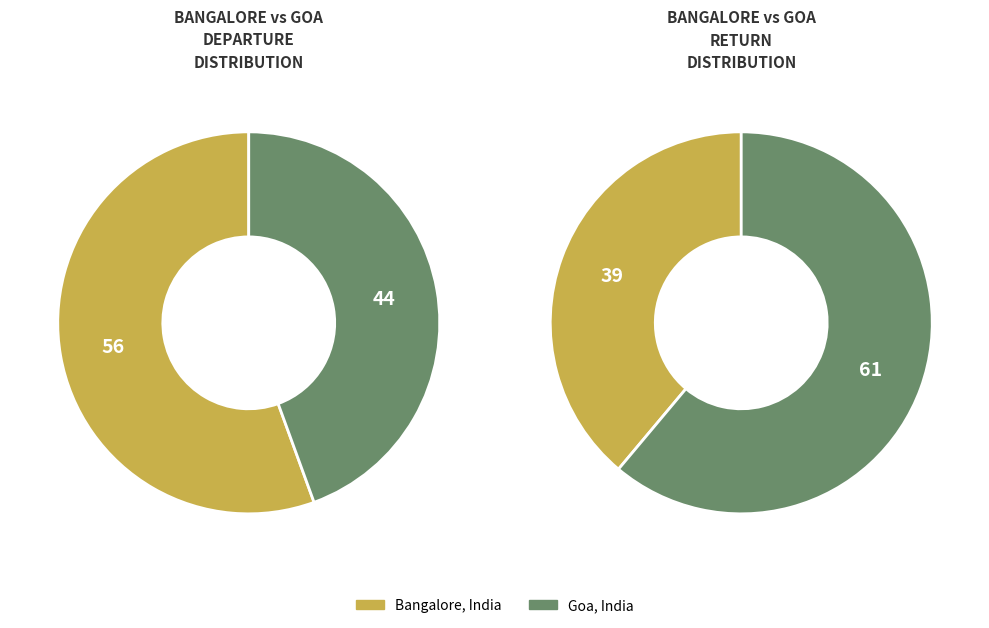

To the nearest percent, what percentage of the pie is Bangalore, India?

56%